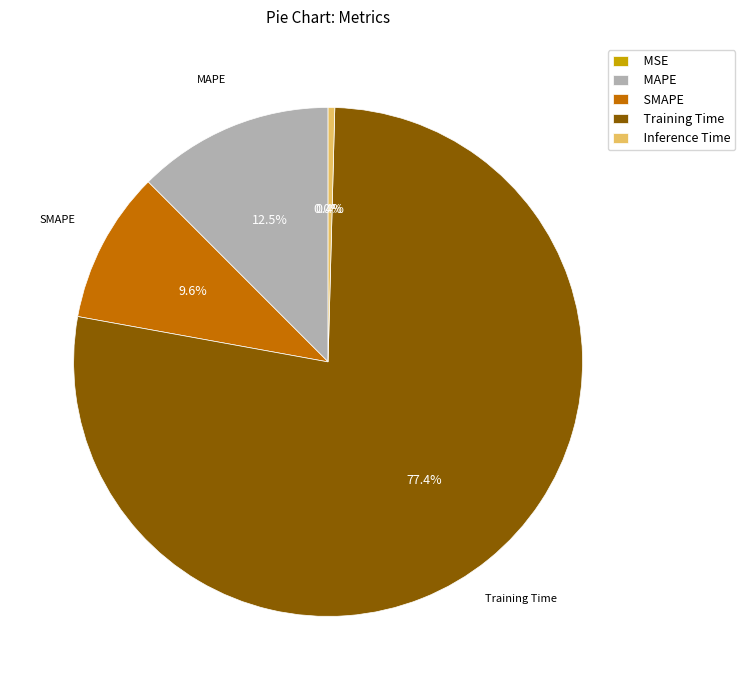

What portion of the pie excludes Inference Time?

99.6%